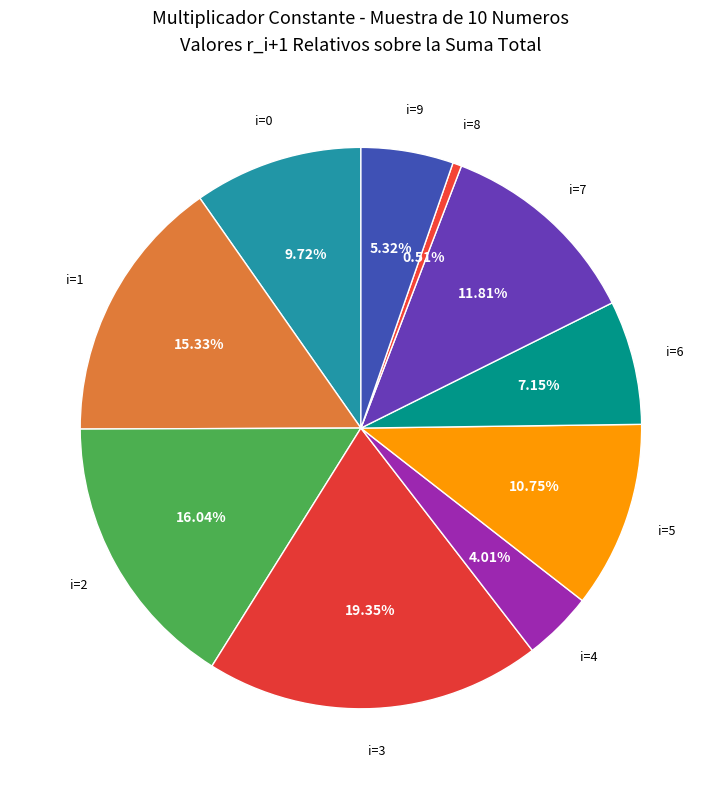

Which slice is the smallest?

i=8